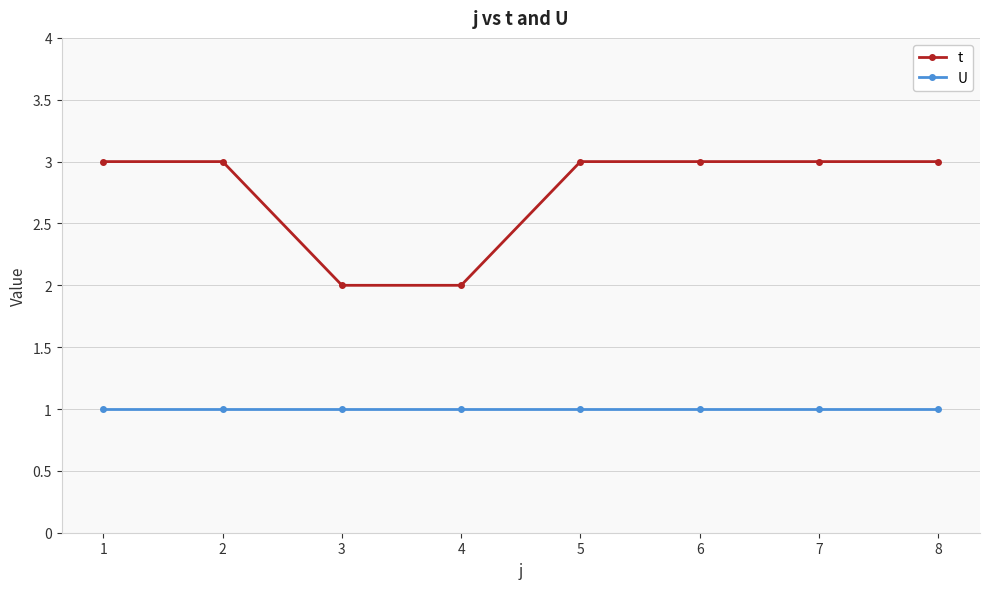

Which series has the largest total across all categories?

t